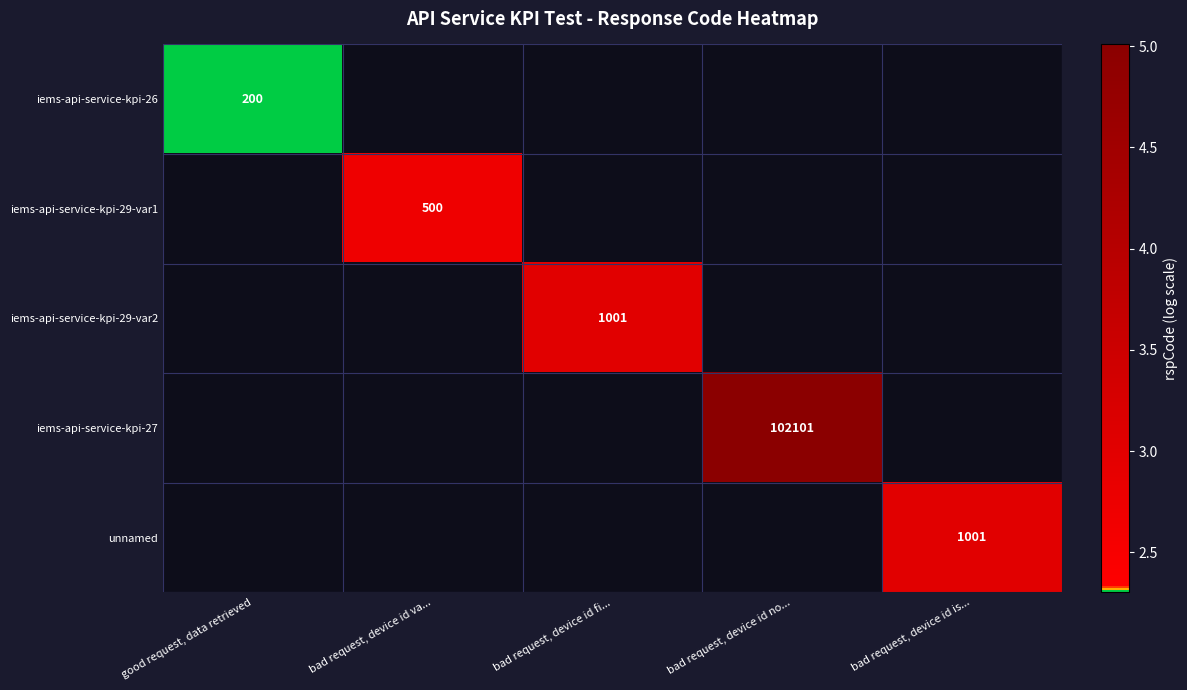

What is the minimum value shown in the chart?

2.3